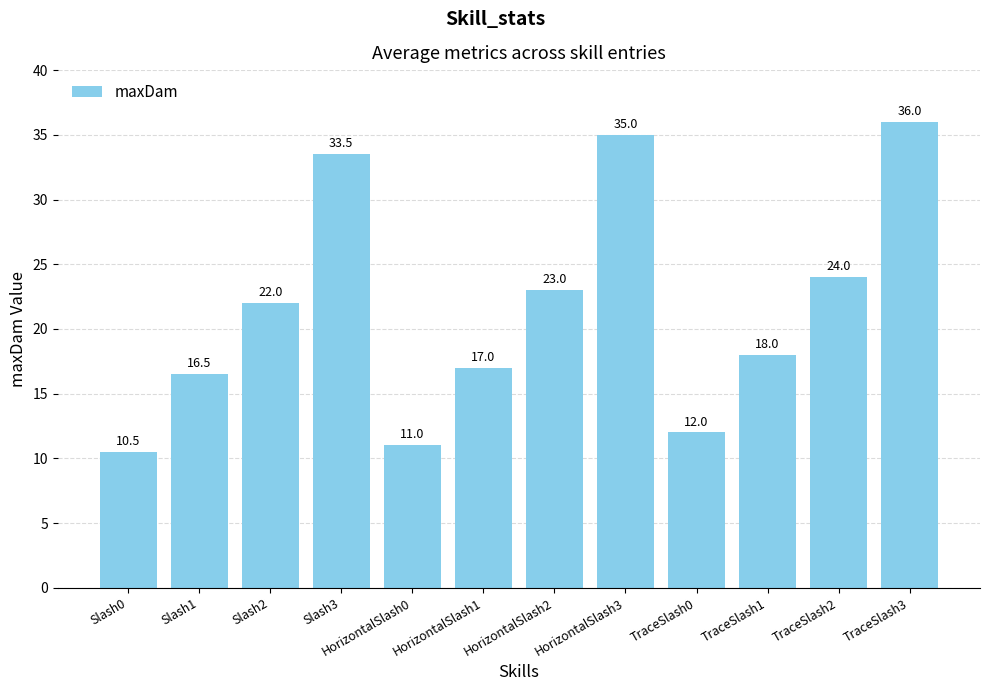

Rank the categories by value from highest to lowest.

TraceSlash3, HorizontalSlash3, Slash3, TraceSlash2, HorizontalSlash2, Slash2, TraceSlash1, HorizontalSlash1, Slash1, TraceSlash0, HorizontalSlash0, Slash0